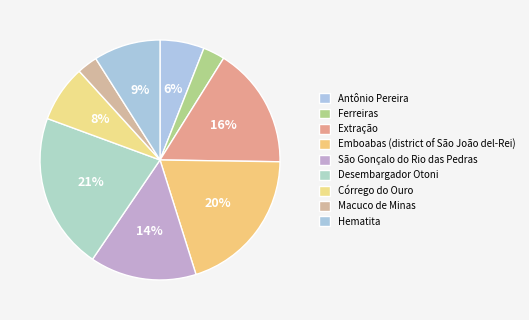

To the nearest percent, what portion does Emboabas (district of São João del-Rei) represent?

20%